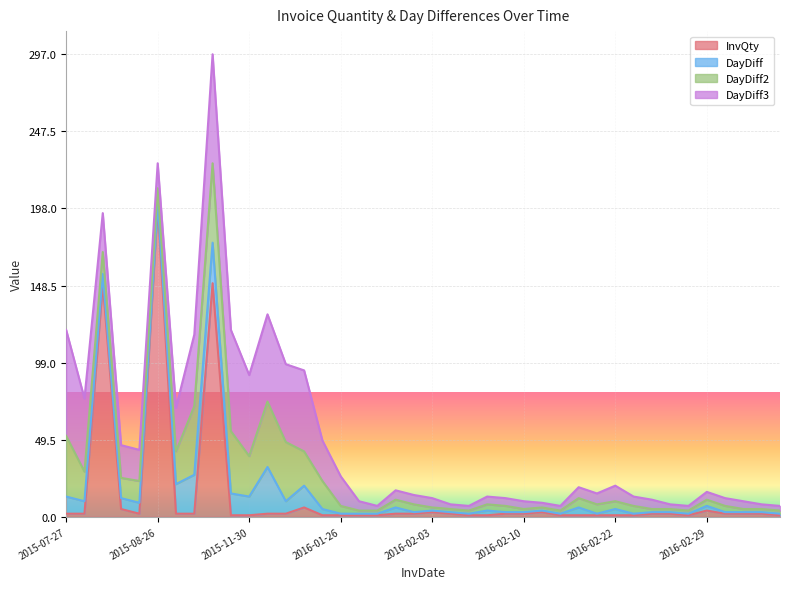

Reading left to right, transcribe all the data shown in this chart.

InvQty: 2	2	150	5	2	200	2	2	150	1	1	2	2	6	1	1	1	1	2	2	3	2	1	1	2	2	3	1	1	1	1	1	2	2	1	4	2	2	2	1
DayDiff: 11	8	6	7	7	2	19	25	26	14	12	30	8	14	4	1	1	1	4	1	1	1	1	3	1	1	1	1	5	1	4	1	1	1	1	3	1	1	1	1
DayDiff2: 39	19	14	13	14	9	21	44	51	40	26	42	38	22	18	5	2	2	5	5	2	2	2	4	4	2	2	2	6	6	5	5	2	2	2	4	4	2	2	2
DayDiff3: 68	47	25	21	20	16	28	46	70	65	52	56	50	52	26	19	6	3	6	6	6	3	3	5	5	5	3	3	7	7	10	6	6	3	3	5	5	5	3	3